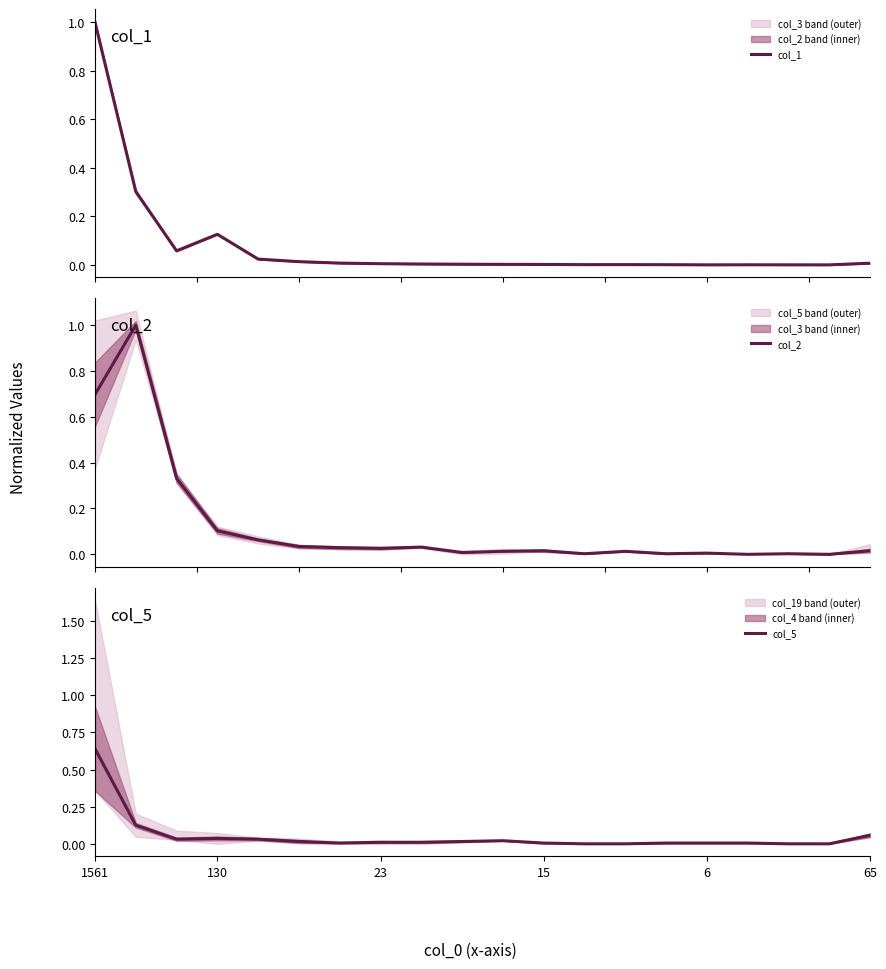

The col_5 series shows 0.0 at 15. True or false?

True